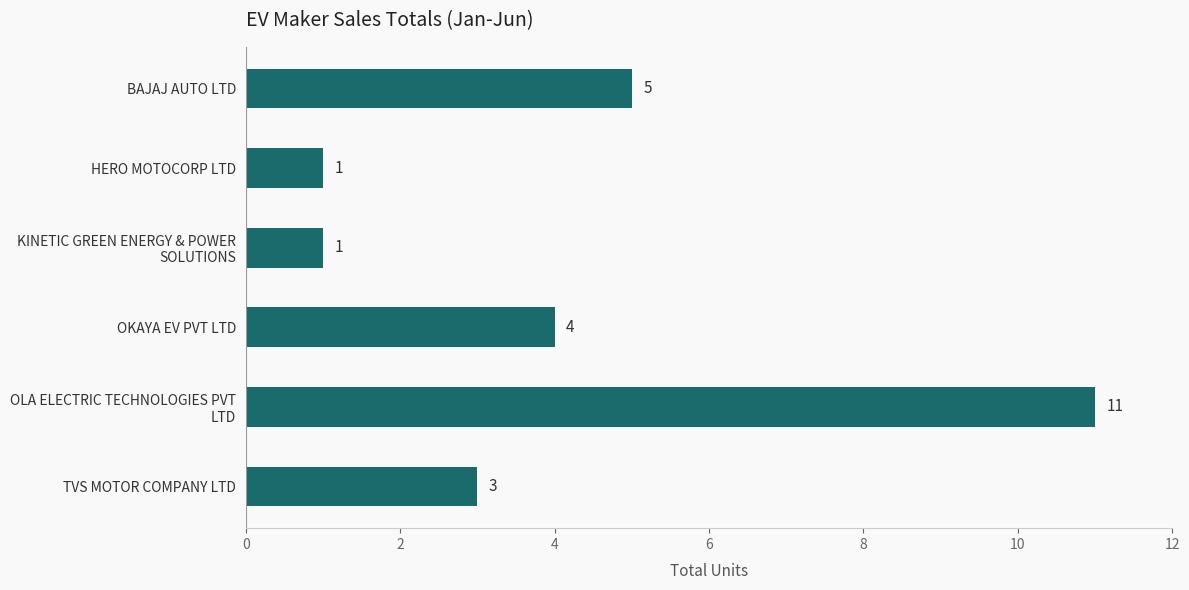

Is it true that the value at BAJAJ AUTO LTD is 5?

True